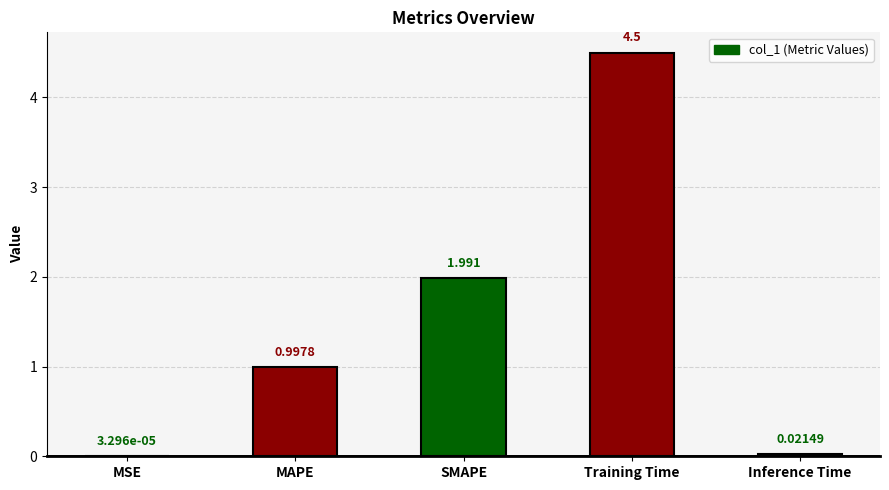

What is the difference between the maximum and minimum values?

4.5